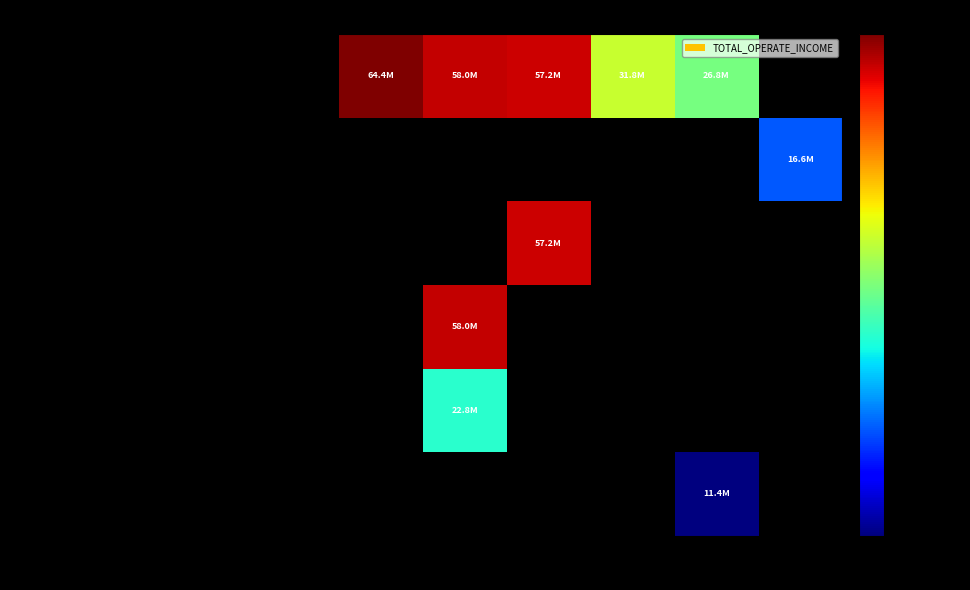

Which has a higher value, 2020 or 2013?

2013